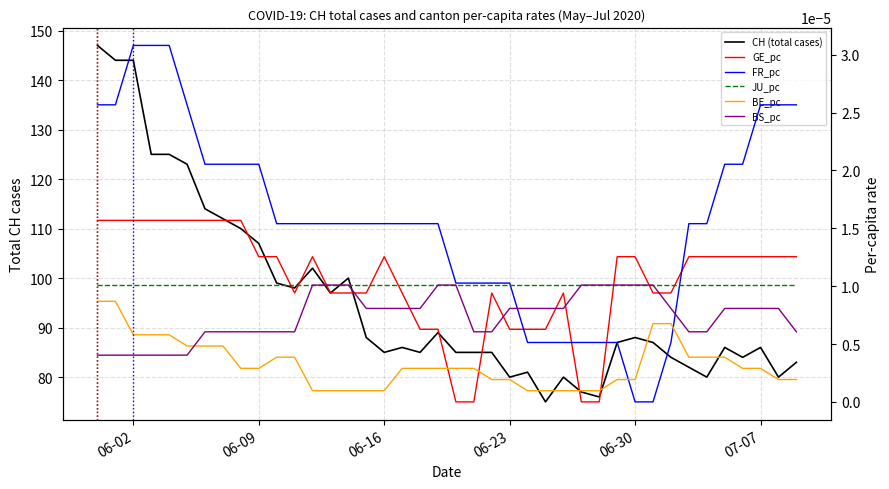

True or false: BS_pc has more than 1 points higher than both neighbors.

False